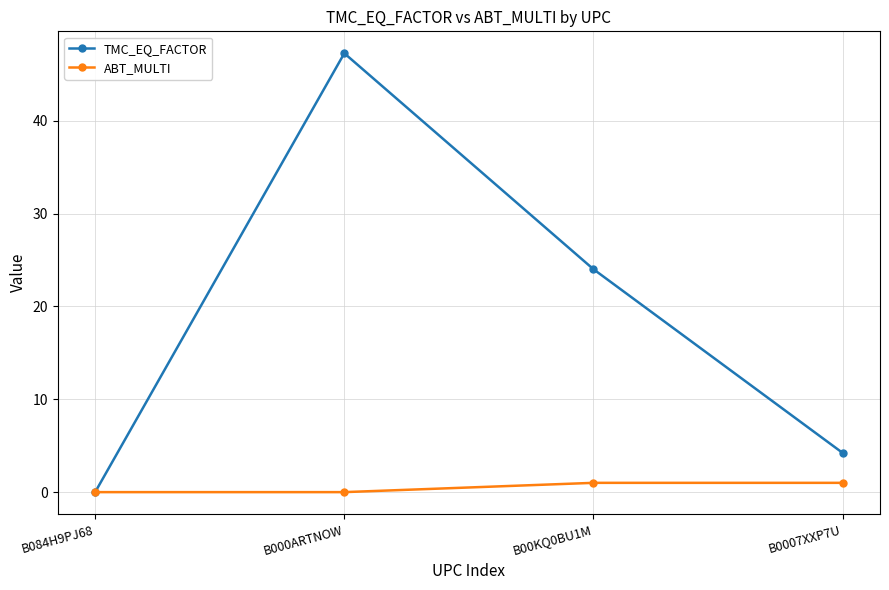

Between B00KQ0BU1M and B0007XXP7U, which series saw the biggest shift?

TMC_EQ_FACTOR